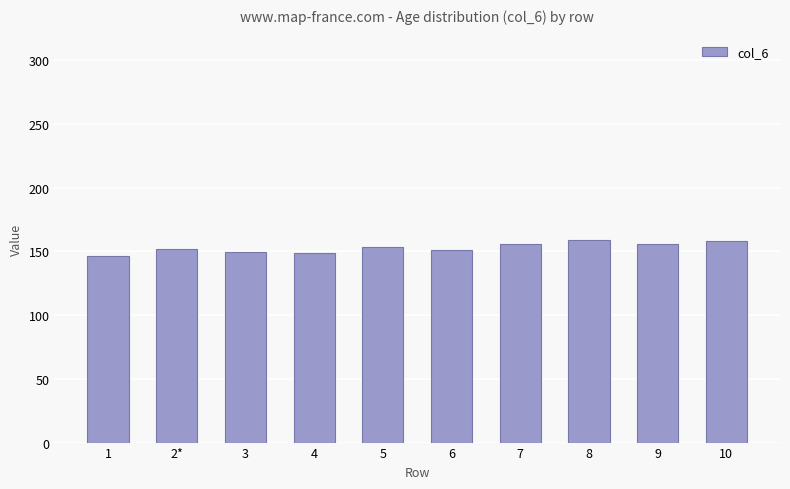

What is the minimum value shown in the chart?

146.6